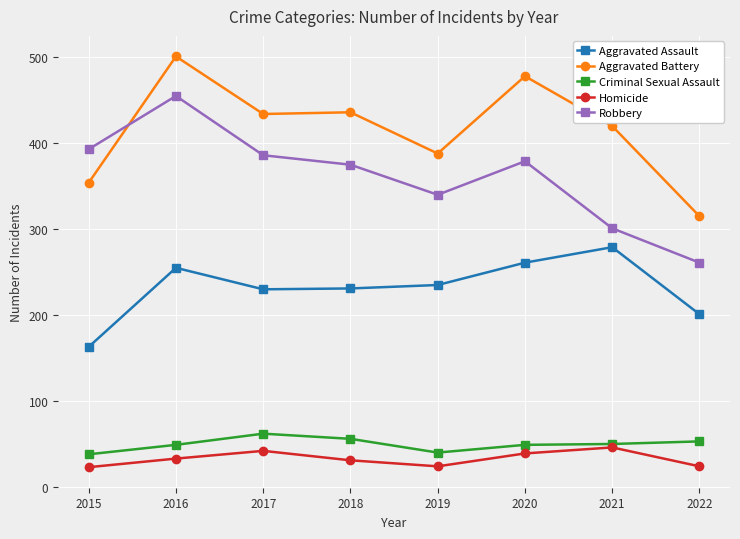

What is the spread (max minus min) of values at 2020?

439